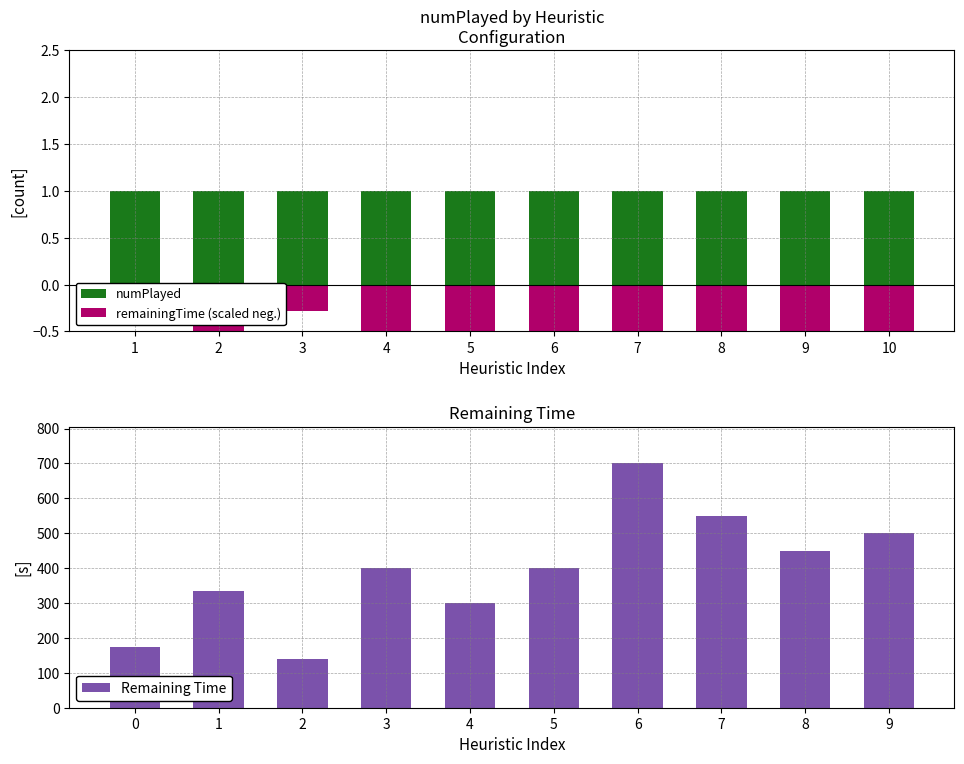

How many groups of bars are there?

10